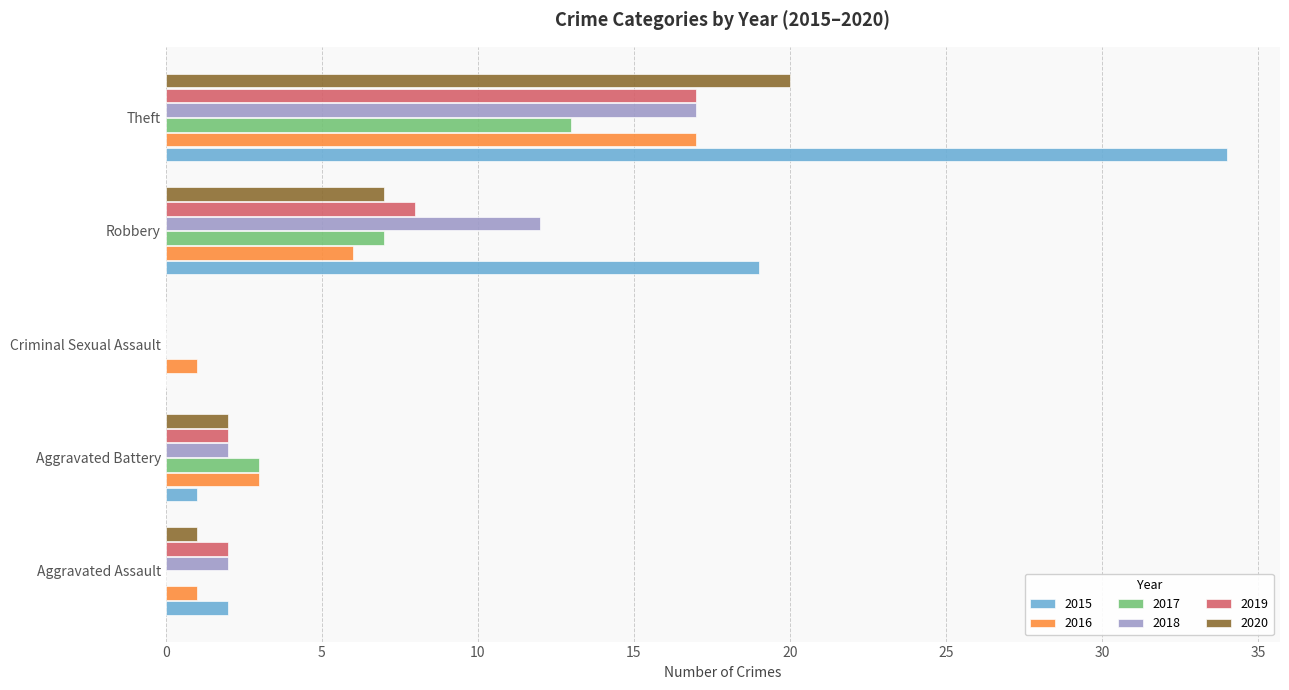

Which series has the largest total across all categories?

2015